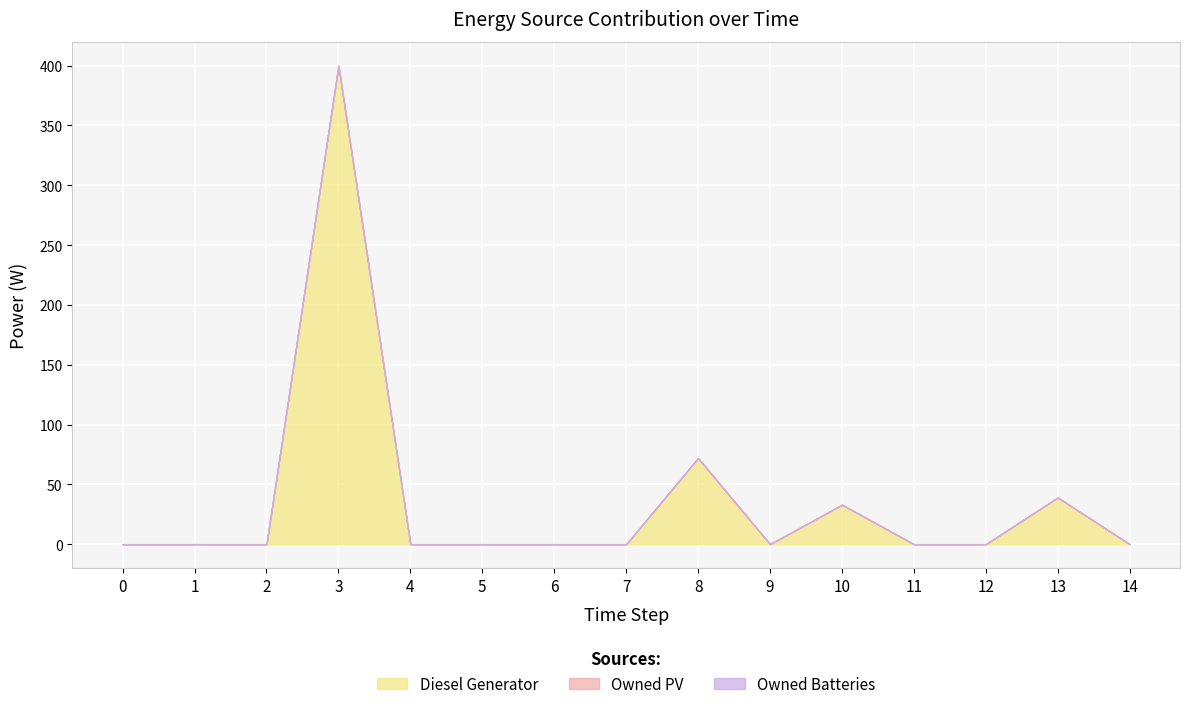

Reading left to right, what are all the values shown in this chart?

Diesel Generator: 0=0	1=0	2=0	3=400	4=0	5=0	6=0	7=0	8=72	9=0	10=33	11=0	12=0	13=39	14=0
Owned PV: 0=0	1=0	2=0	3=0	4=0	5=0	6=0	7=0	8=0	9=0	10=0	11=0	12=0	13=0	14=0
Owned Batteries: 0=0	1=0	2=0	3=0	4=0	5=0	6=0	7=0	8=0	9=0	10=0	11=0	12=0	13=0	14=0